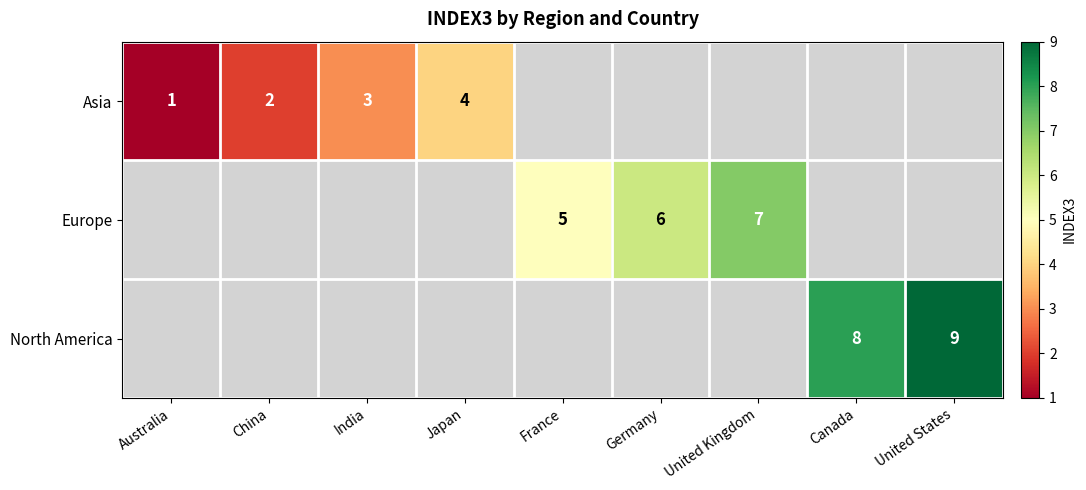

Which label corresponds to the smallest value in the chart?

Australia